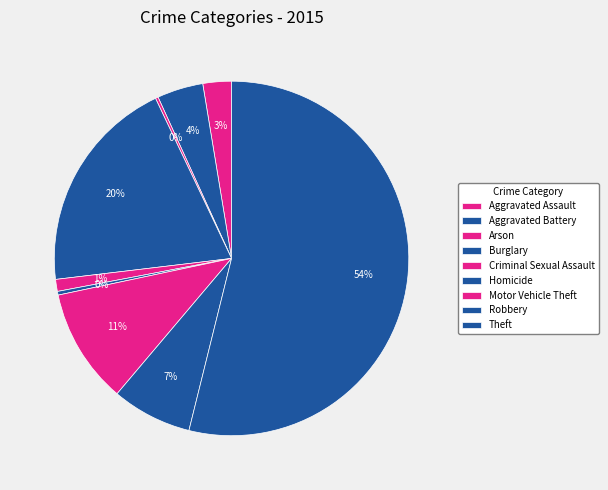

Is Theft the majority of the pie?

Yes